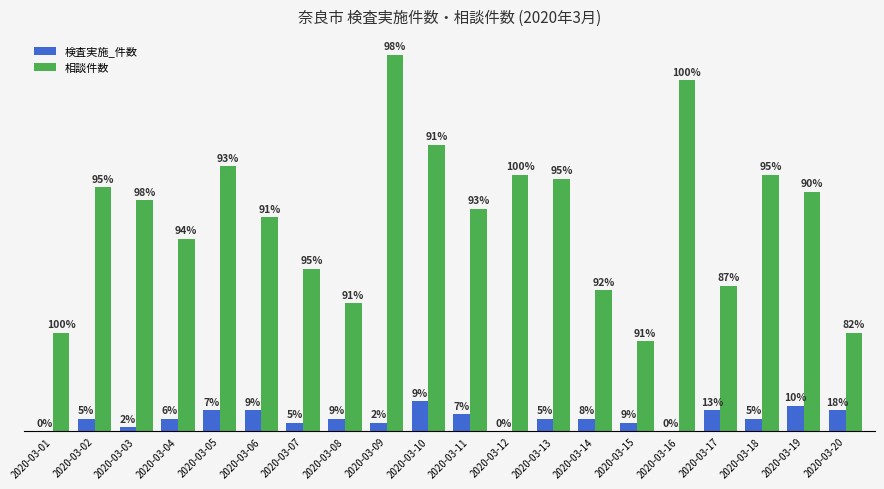

Is it true that 検査実施_件数 equals 2 at 2020-03-11?

False